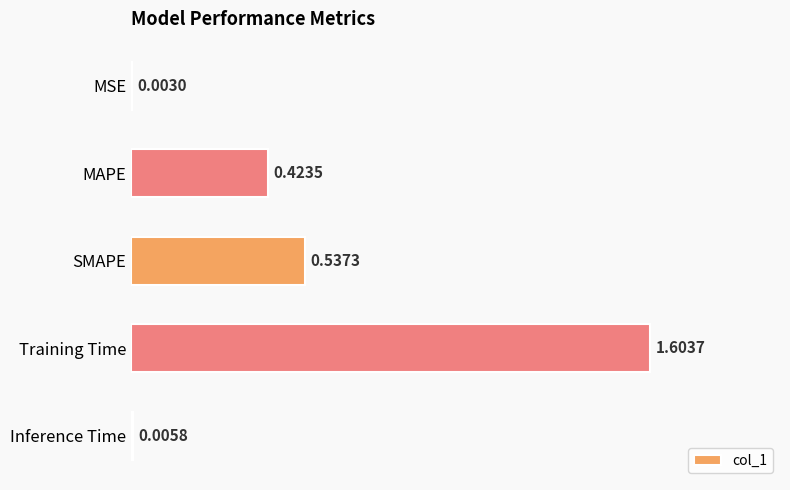

Are the bars horizontal?

Yes